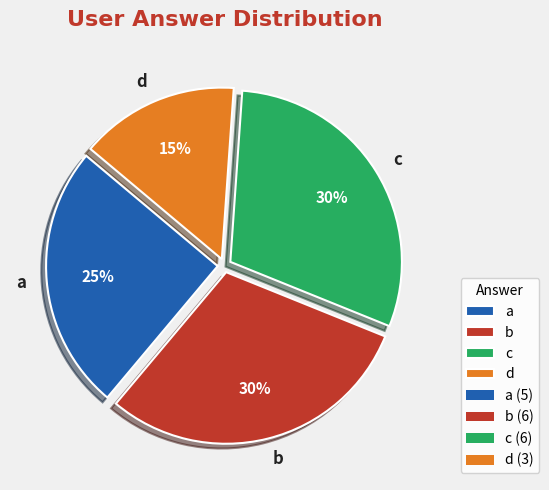

Which has a higher value, b or a?

b